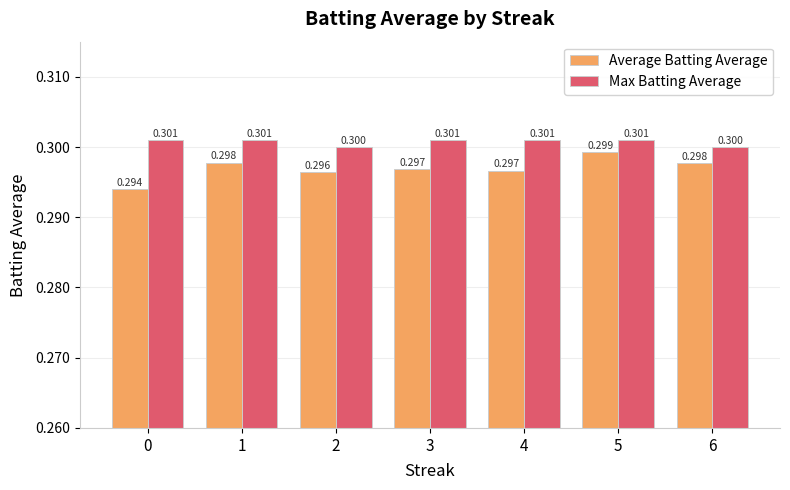

True or false: Average Batting Average has a value of 0.3 at 3.

True